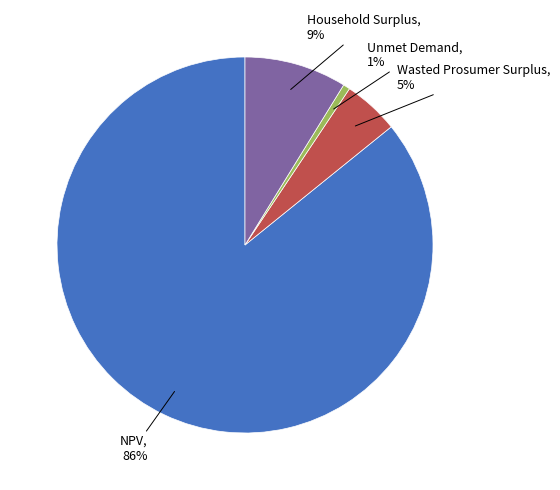

To the nearest percent, what is the average slice percentage?

25%